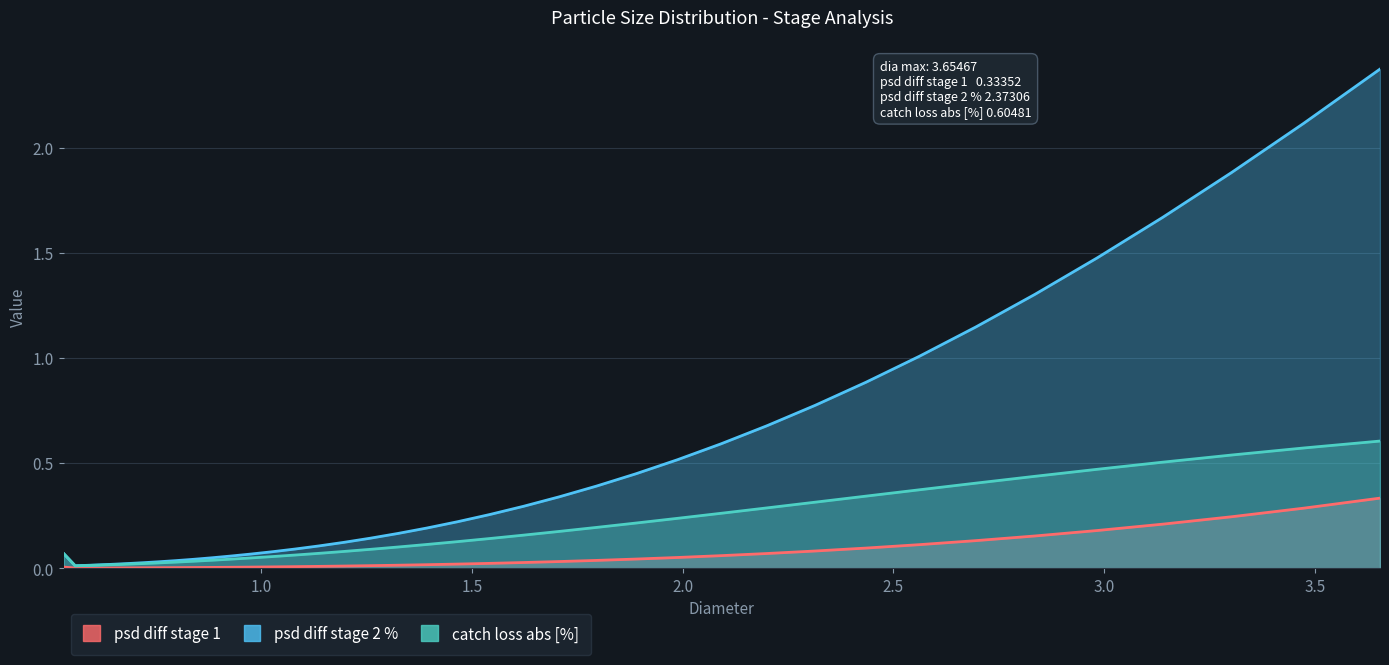

What is the maximum value shown in the chart?

2.4